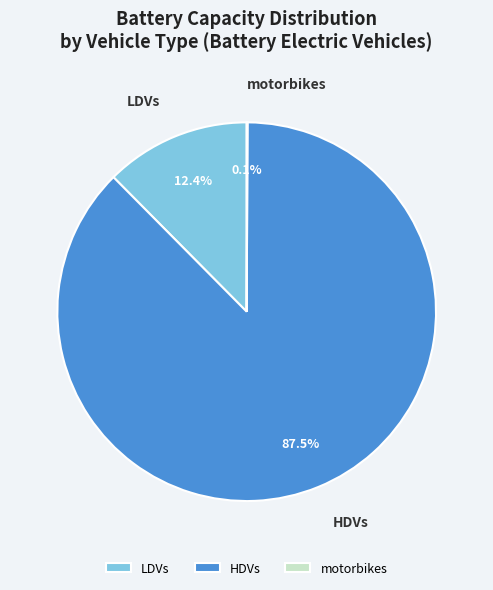

Does HDVs account for over 50% of the chart?

Yes